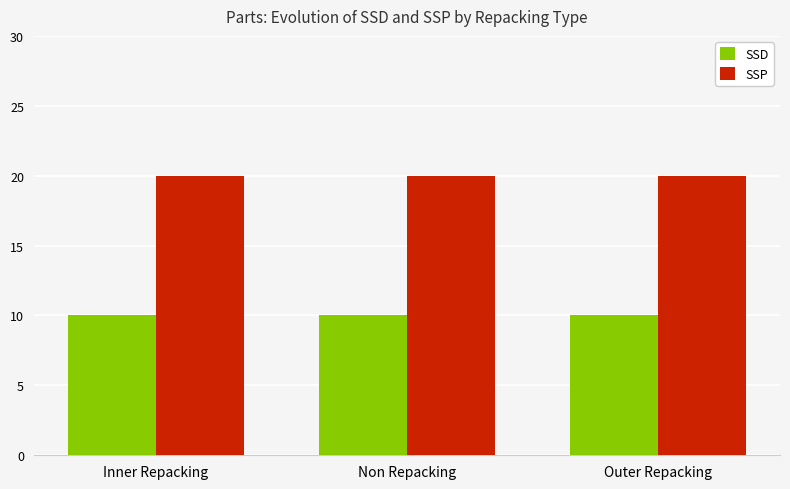

Is the value of SSP at Outer Repacking greater than the value of SSD at Outer Repacking?

Yes